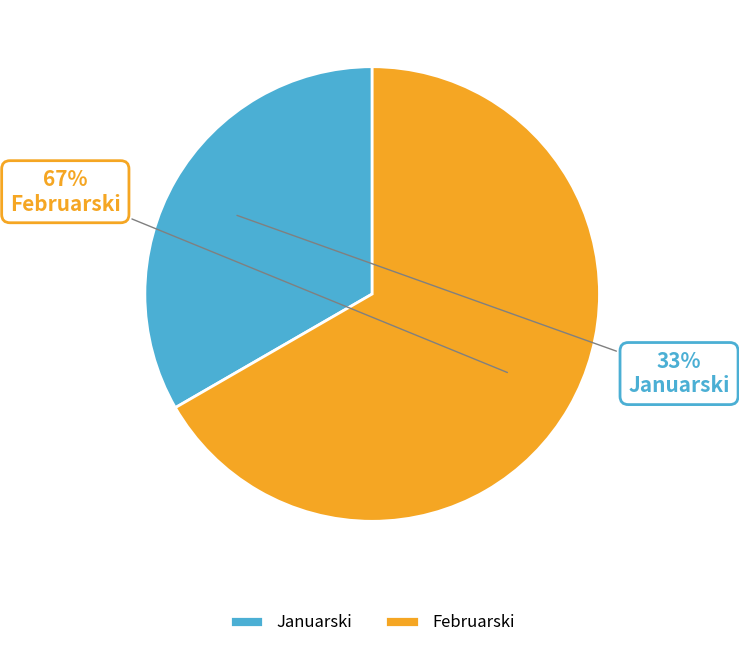

Is it true that Februarski is 79% of the pie?

False